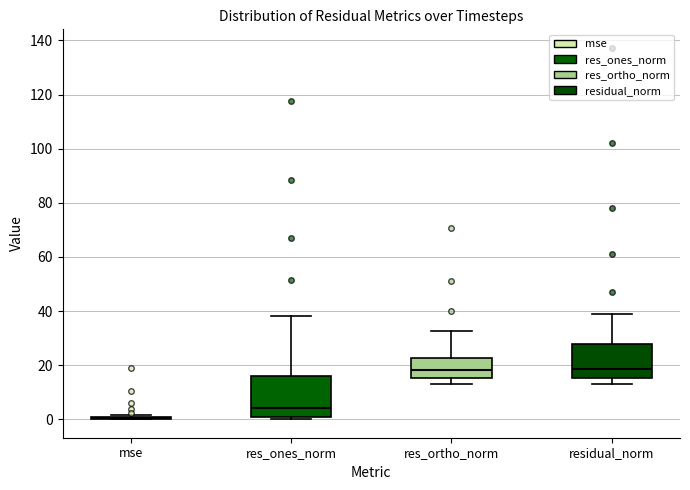

Reading left to right, read every box against the y-axis: the position of its median line, the range the box covers, and the ends of its whiskers. The values are not printed on the chart, so give them approximately, as read against the axis.

mse: box collapsed to a line at 0, whiskers 0 to 2
res_ones_norm: median 4, box 0 to 16, whiskers 0 (just below the box's lower edge) to 38
res_ortho_norm: median 18, box 16 to 22, whiskers 14 to 32
residual_norm: median 18, box 16 to 28, whiskers 14 to 40